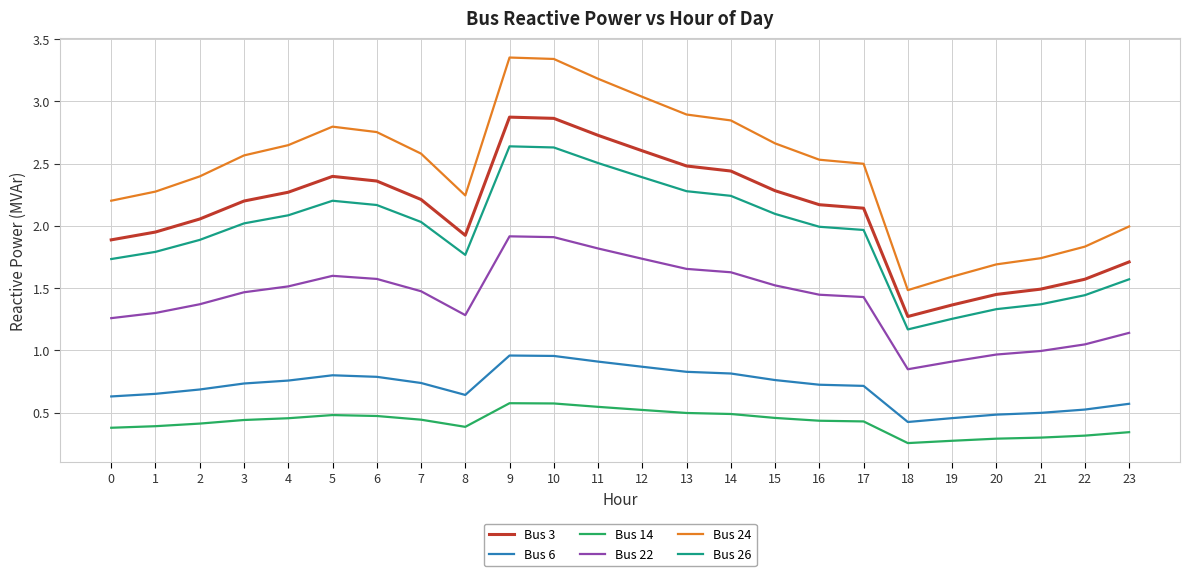

The value of Bus 22 at 18 is 0.8. True or false?

True